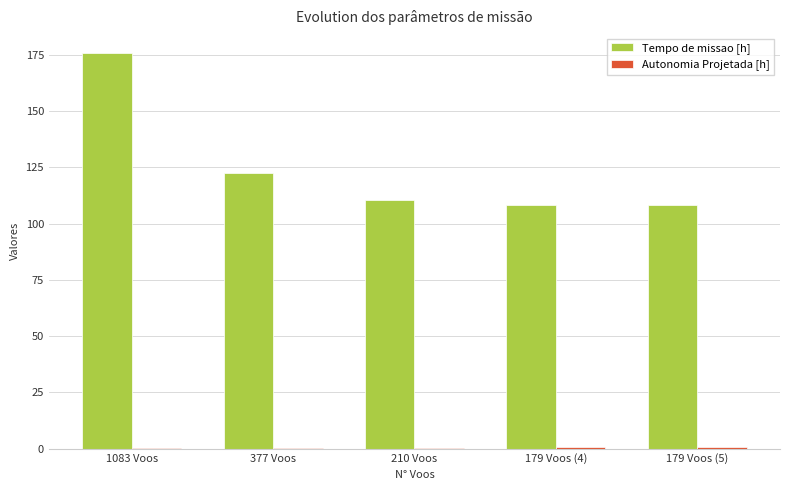

Which series changed the most between 1083 Voos and 377 Voos?

Tempo de missao [h]